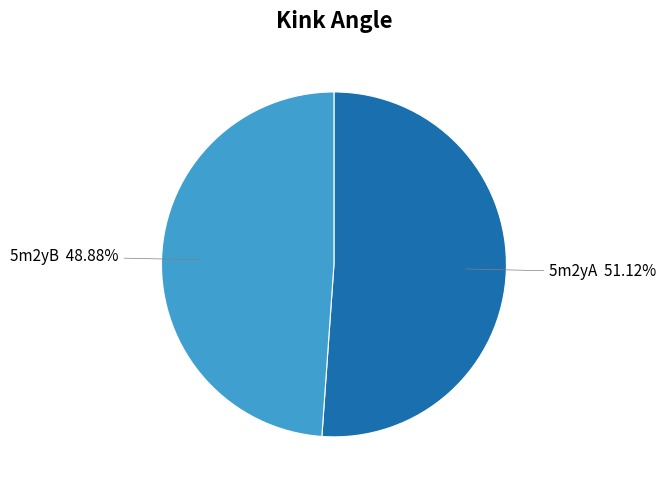

Which has a higher value, 5m2yB or 5m2yA?

5m2yA